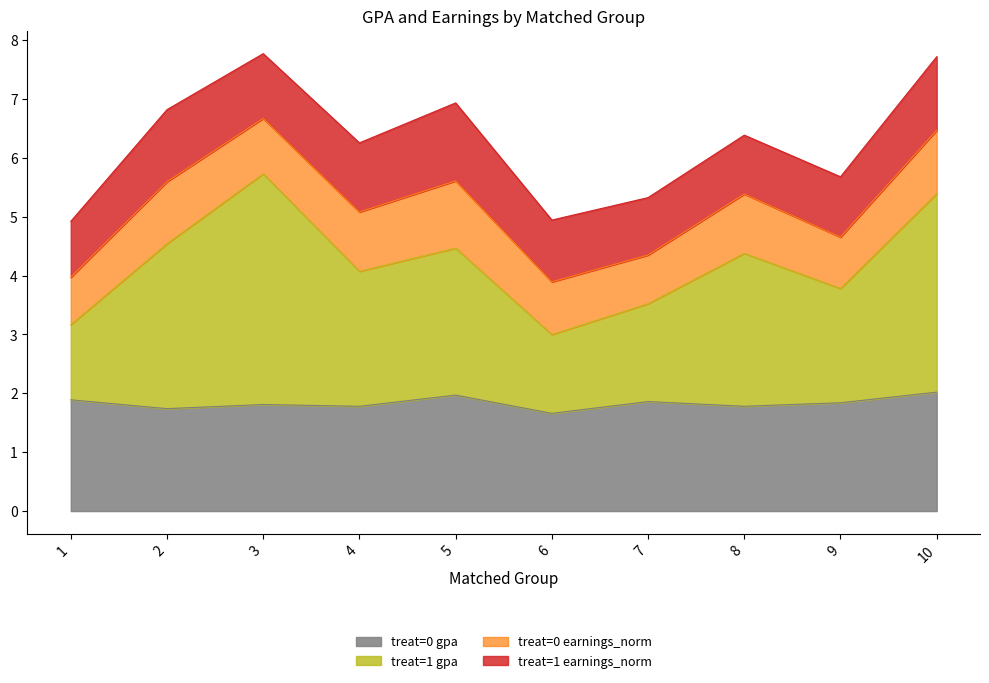

What is the total value across all series at 2?

6.8